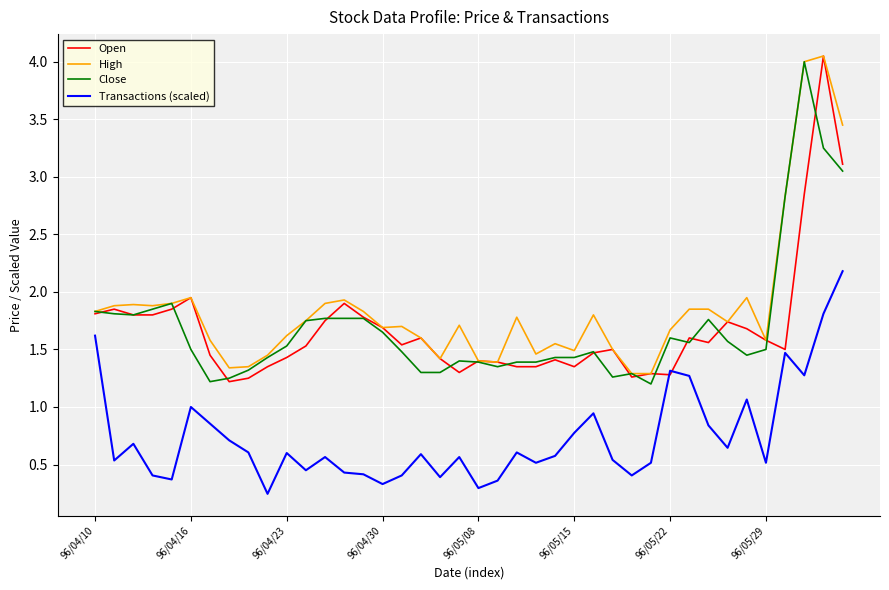

True or false: Transactions (scaled) and High intersect in this chart.

False